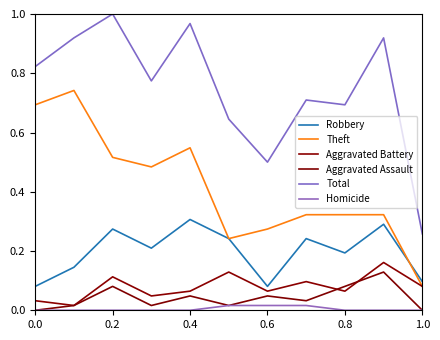

What are all the series names shown in the legend?

Robbery, Theft, Aggravated Battery, Aggravated Assault, Total, Homicide